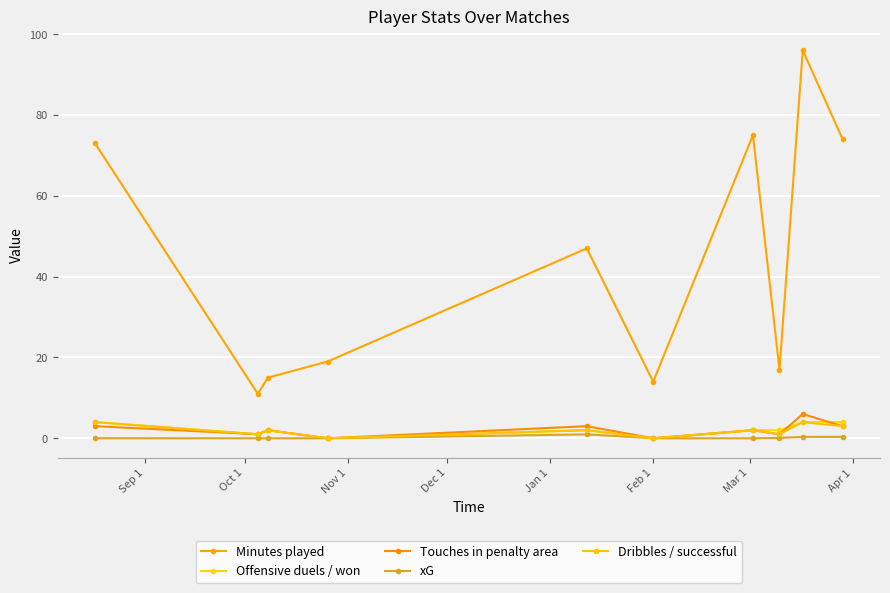

How many lines are shown in the chart?

5